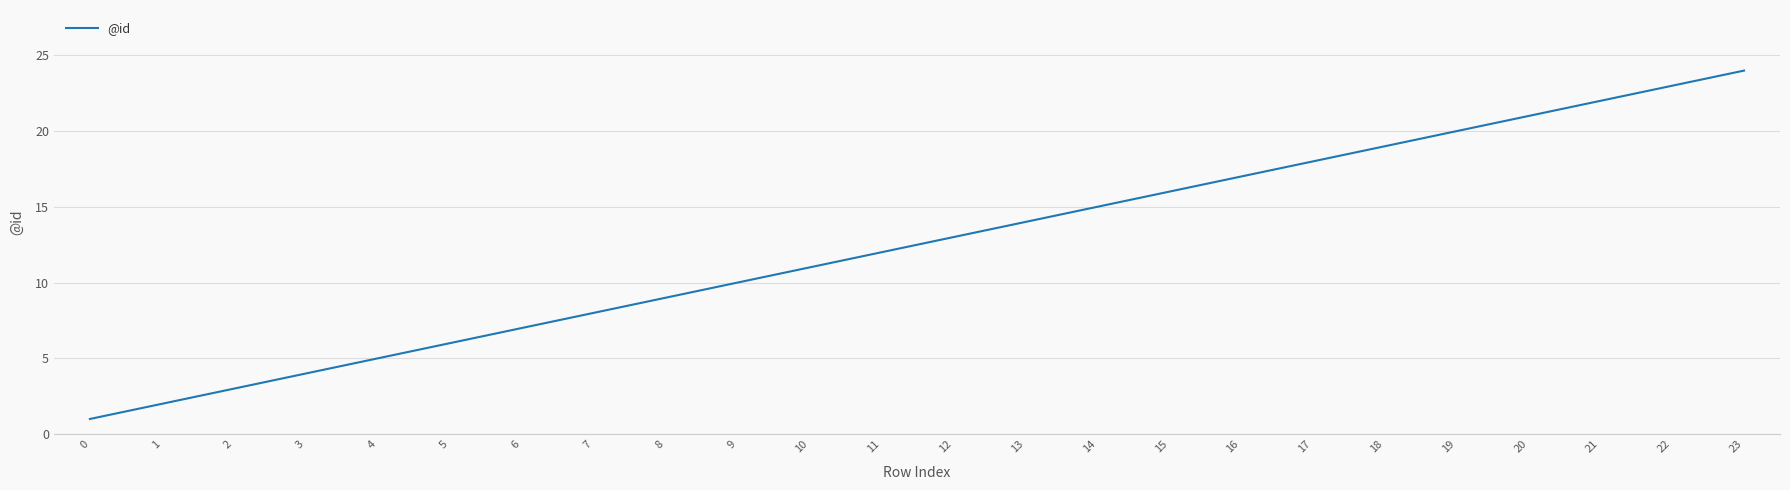

True or false: there are more than 1 points higher than both neighbors.

False